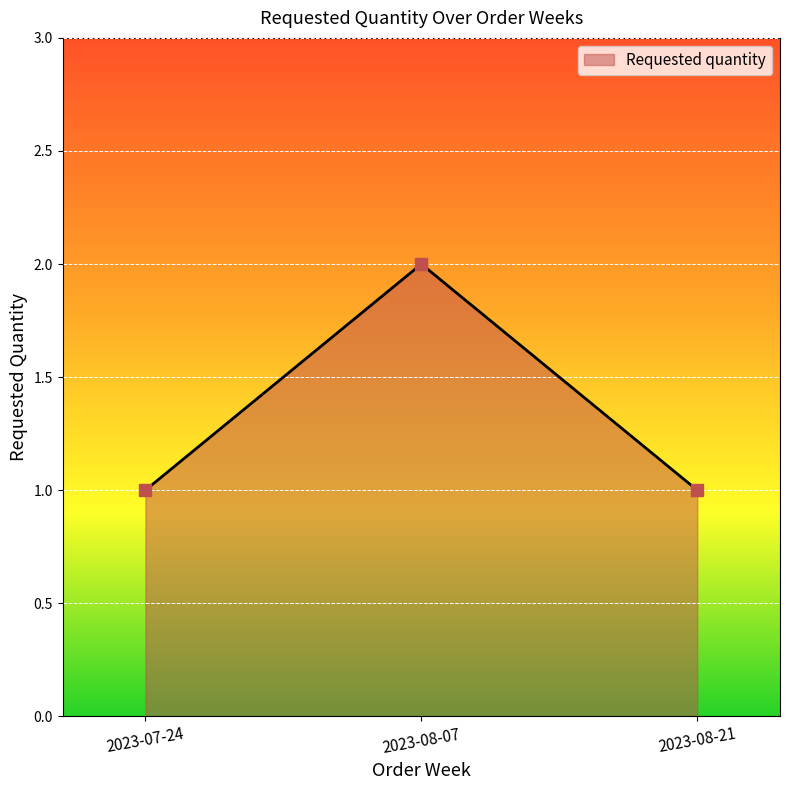

What is the greatest value displayed?

2